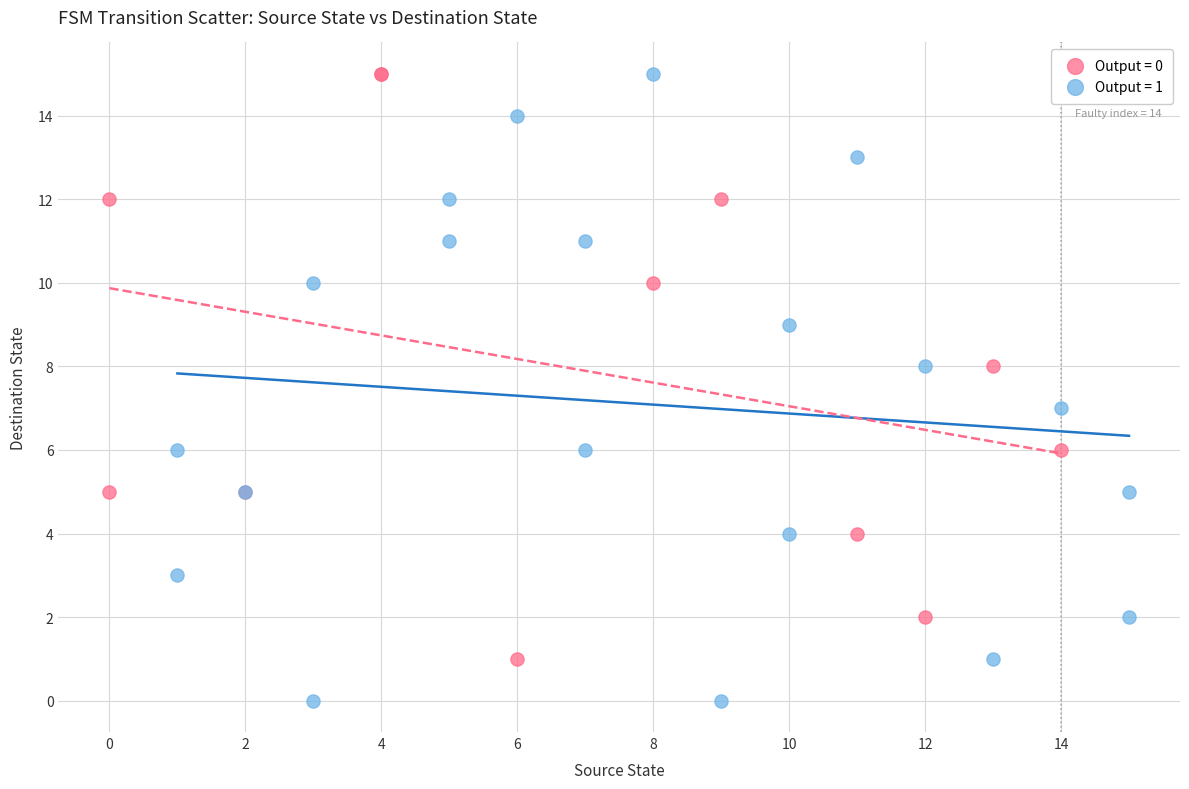

Which series has the widest spread of Y values?

Output = 1